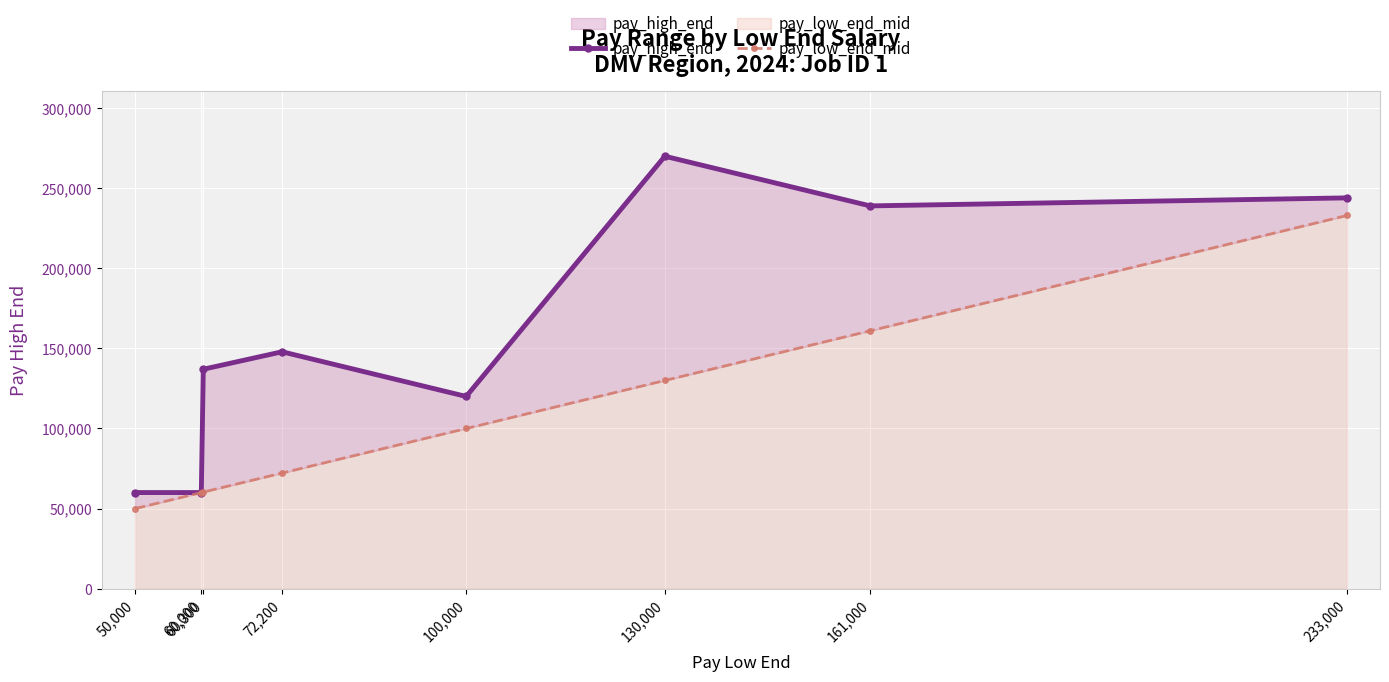

How many data points in pay_high_end are above 147900?

3